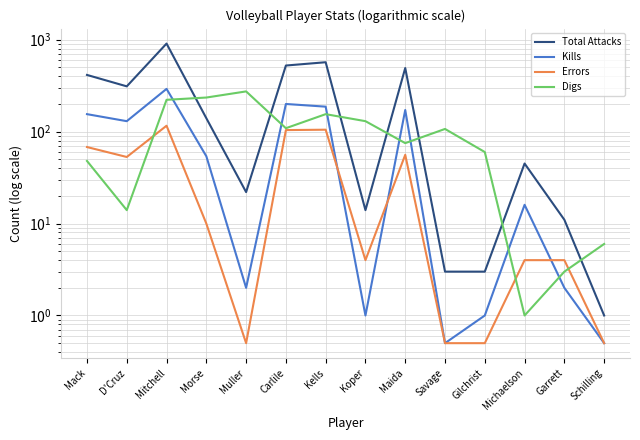

What is the sum of all Total Attacks values?

3457.0